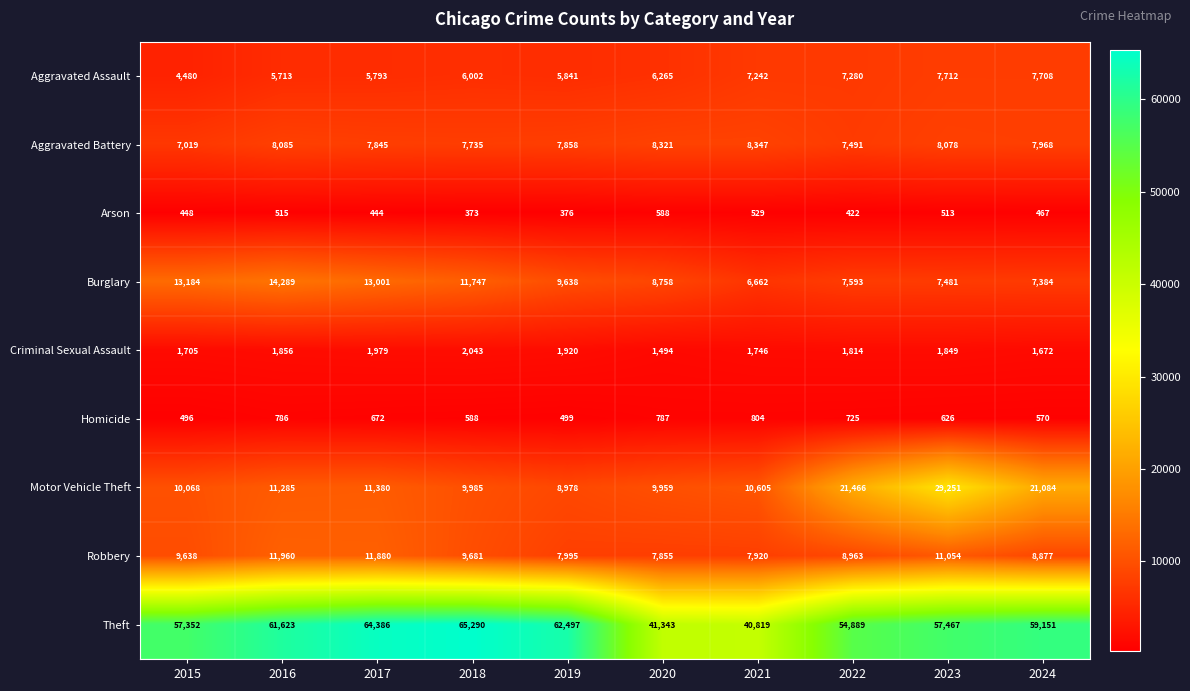

Which series has the widest spread of values?

Theft